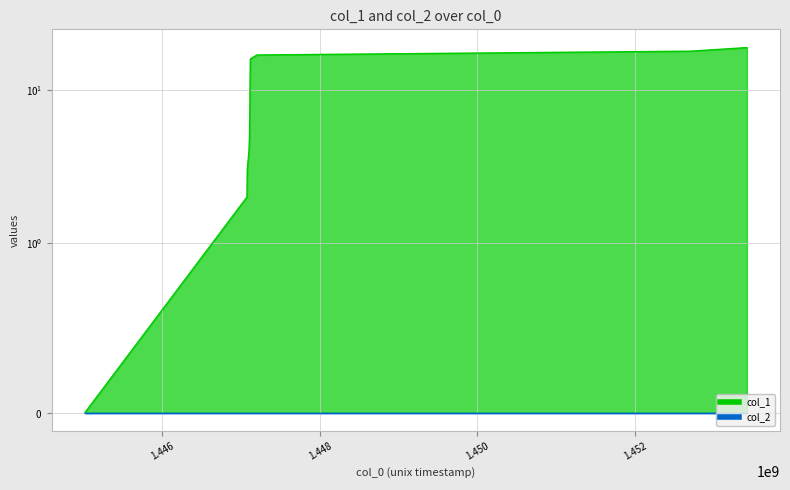

Which has a higher value, 1447099758 or 1447110574?

1447110574